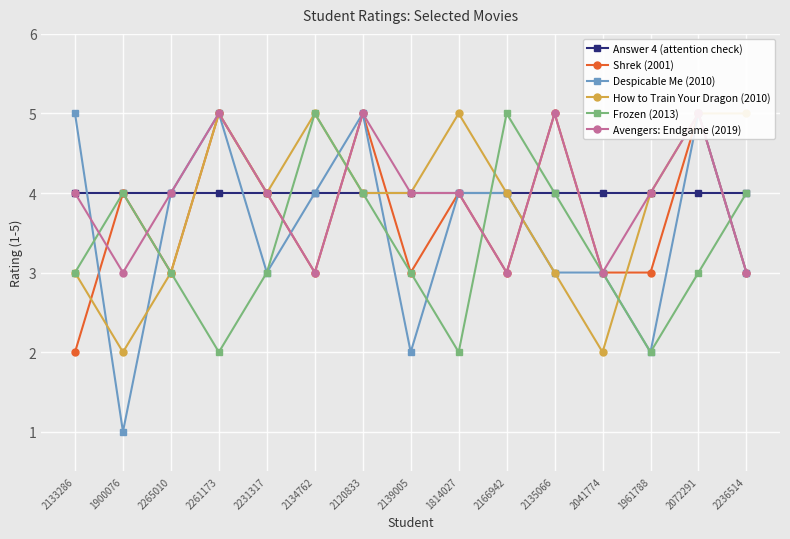

What is the value of the Avengers: Endgame (2019) point at the 4th from the left?

5